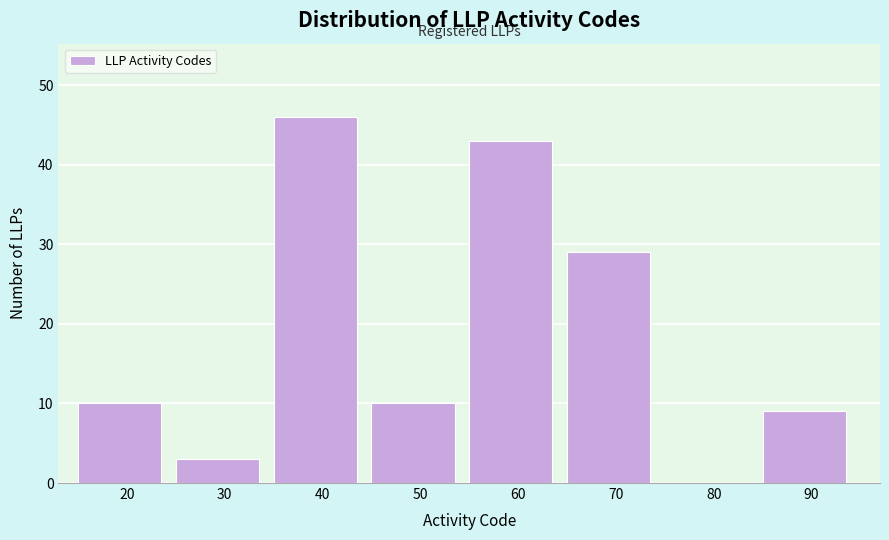

Reading left to right, list all the values displayed in this chart.

20=10	30=3	40=46	50=10	60=43	70=29	80=0	90=9